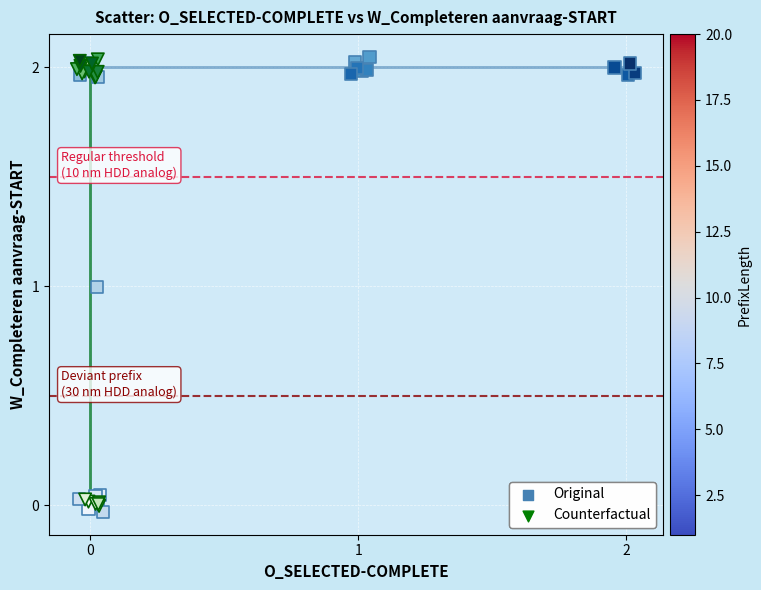

Which series contains the lowest Y value?

Original